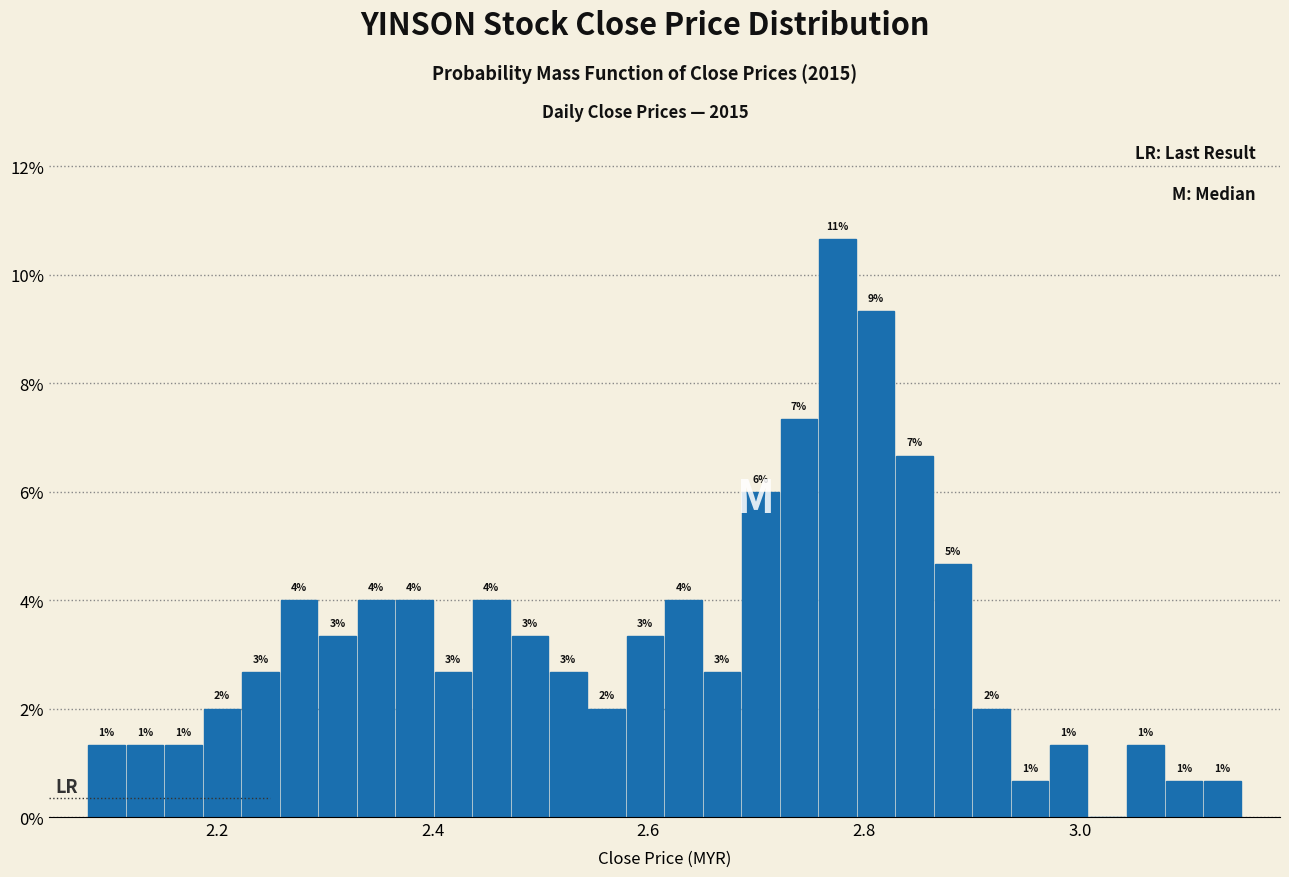

Around what value on the x-axis is the tallest bar? Give the approximate position of its centre, as read against the axis.

2.78